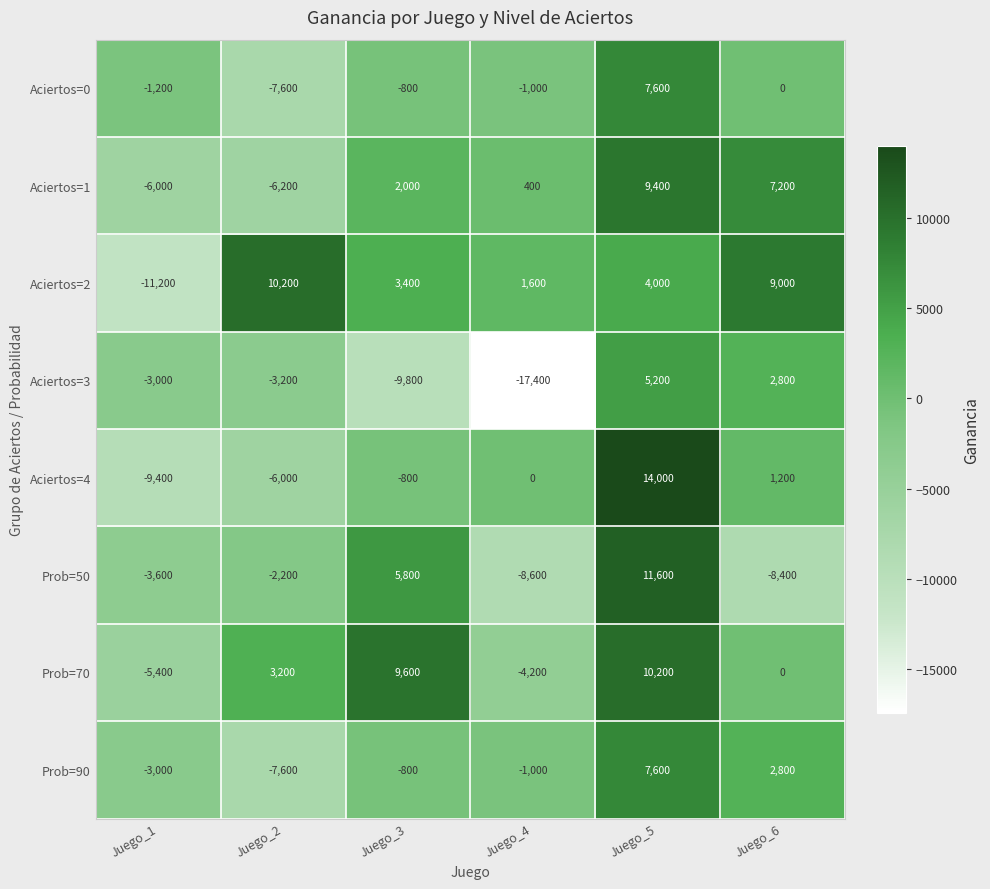

What is the total value across all series at Juego_1?

-42800